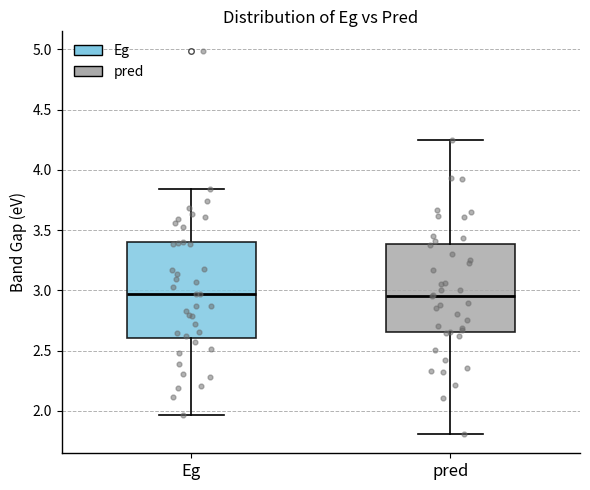

Where does the lower whisker of the box for Eg end on the y-axis? The values are not printed on the chart, so give them approximately, as read against the axis.

1.95